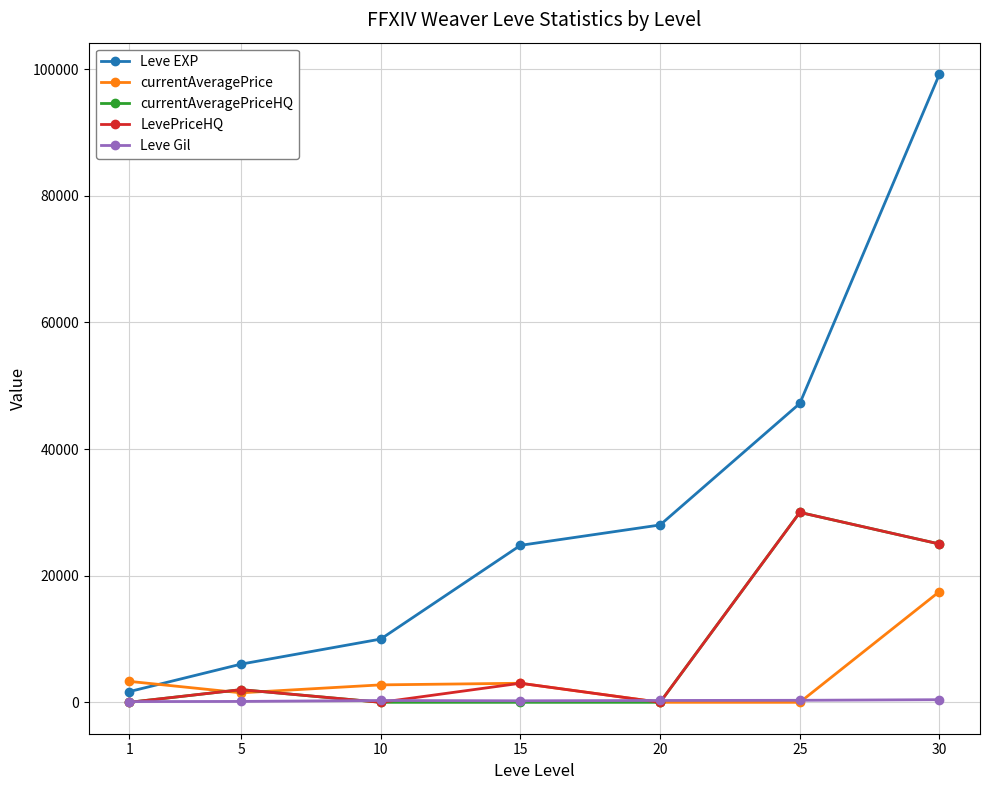

Where do currentAveragePrice and Leve EXP first cross each other?

1 and 5